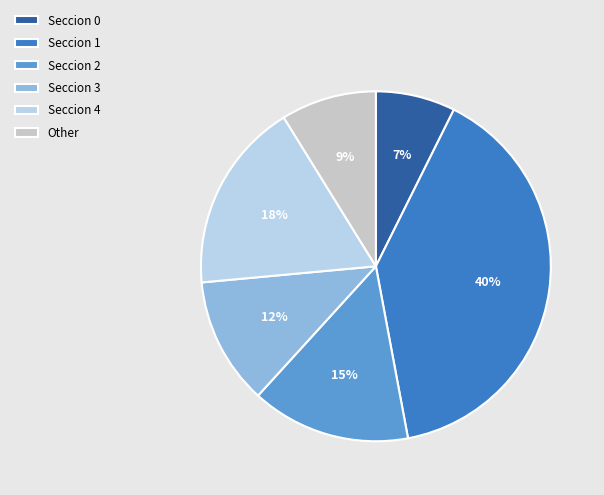

To the nearest percent, what is the combined percentage of Seccion 1 and Seccion 3?

51%